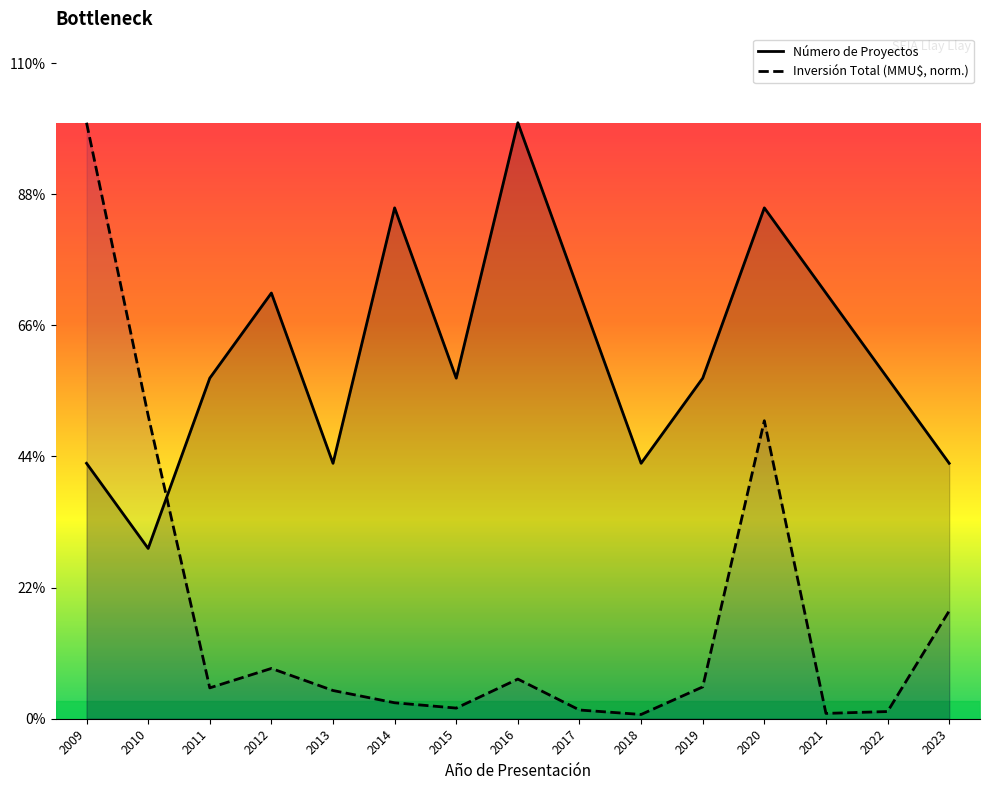

At how many categories does at least one series exceed 0?

15